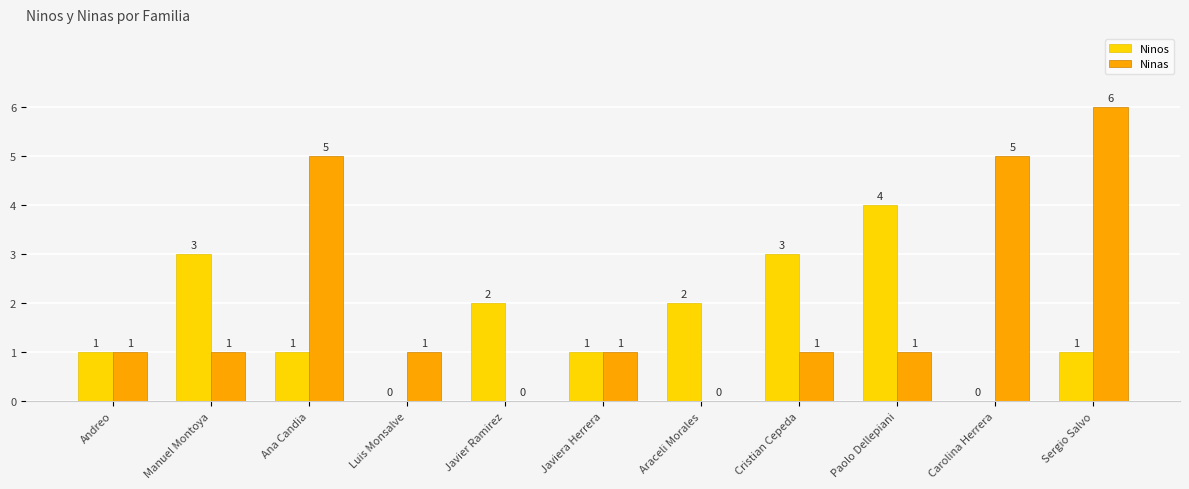

Which series changed the most between Ana Candia and Paolo Dellepiani?

Ninas